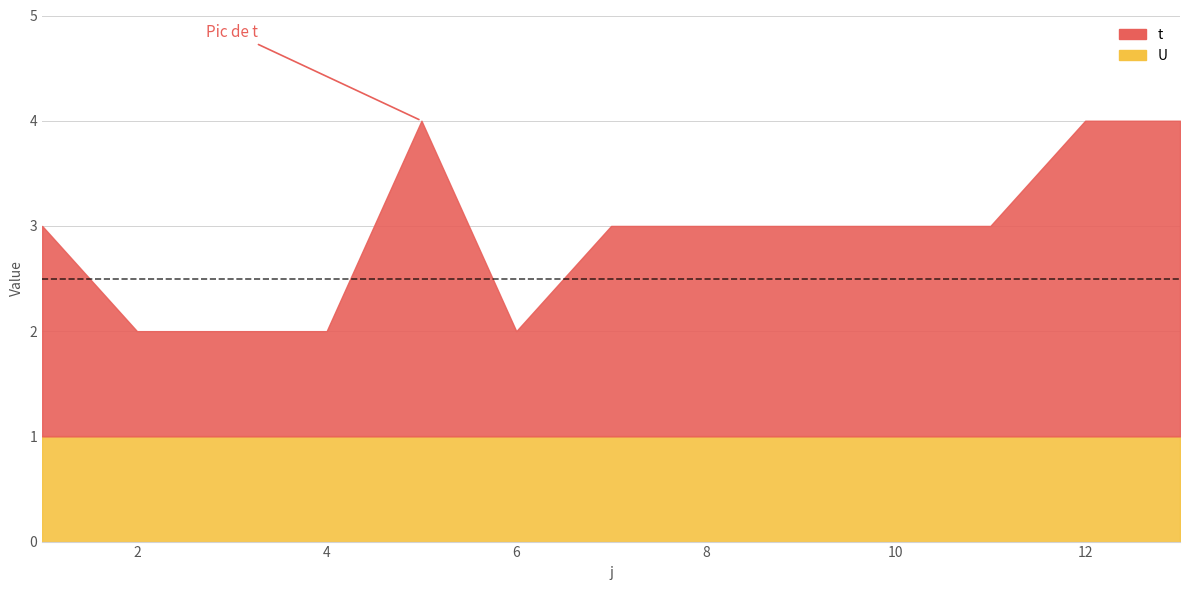

Which series has the largest range (max minus min)?

t